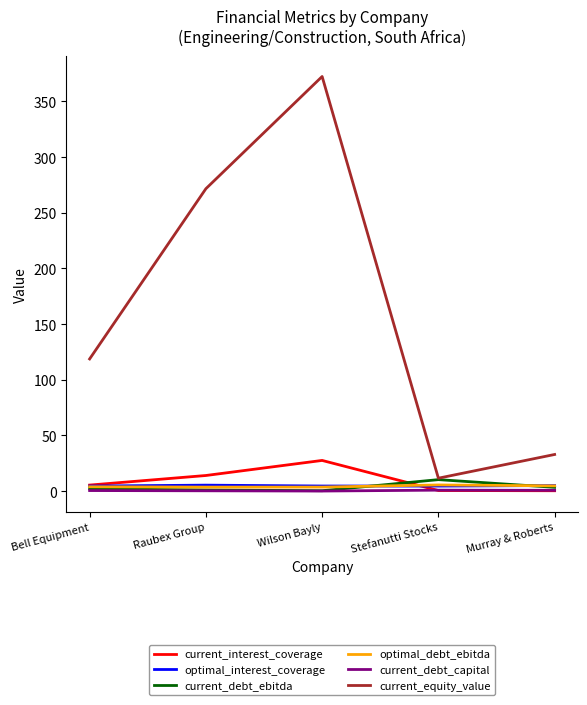

True or false: current_equity_value has a value of 11.6 at Stefanutti Stocks.

True